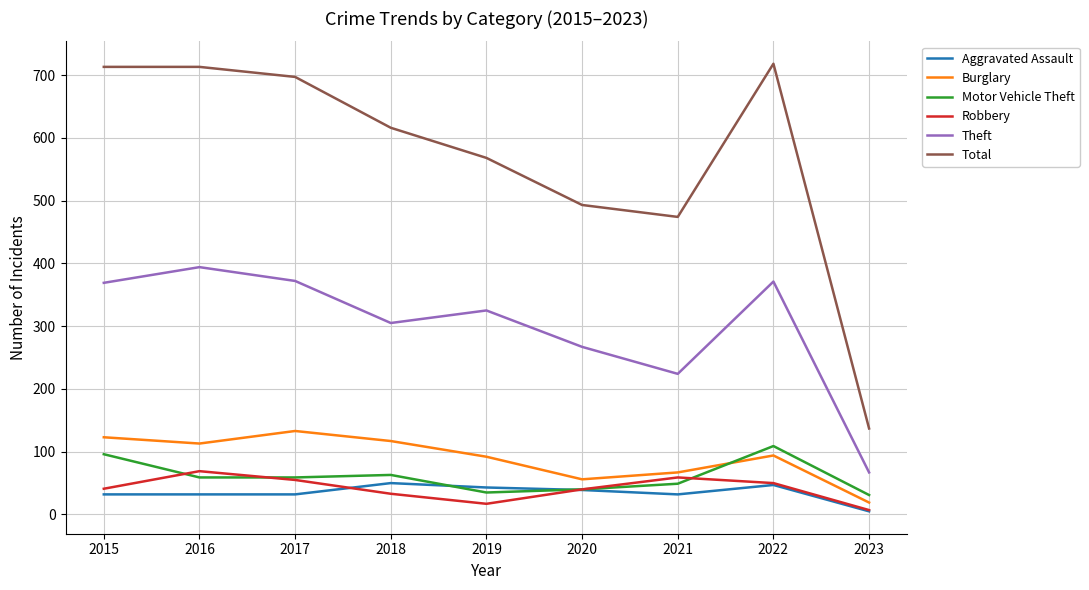

What is the difference between the maximum and second lowest values in the Robbery series?

52